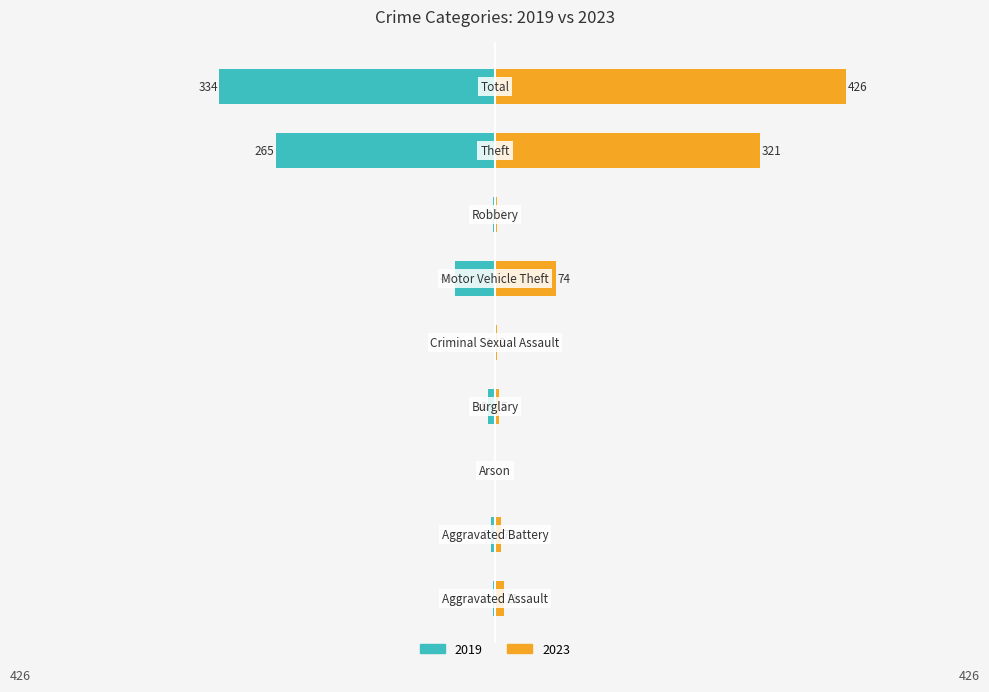

At how many categories does at least one series exceed 109?

2